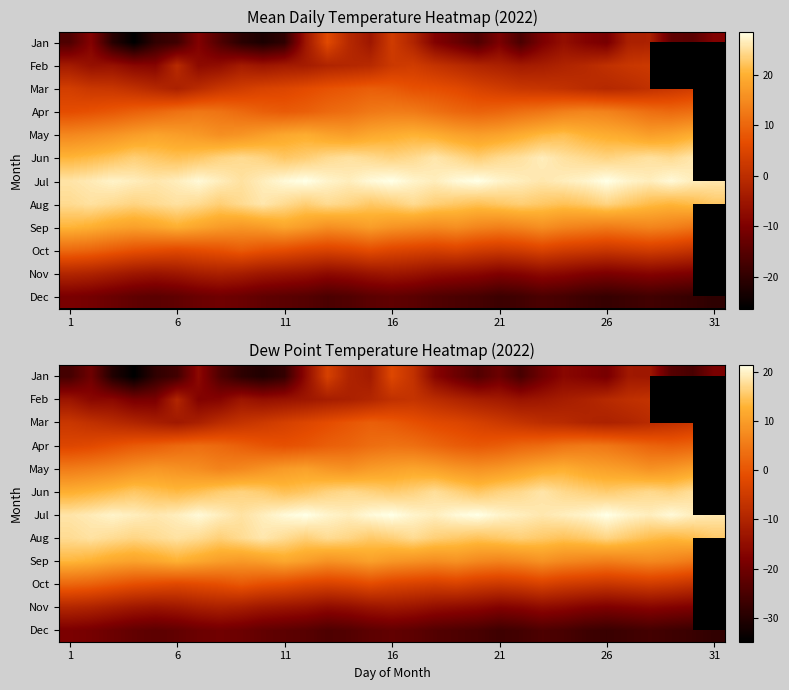

How many values in the Feb series are below -11?

17